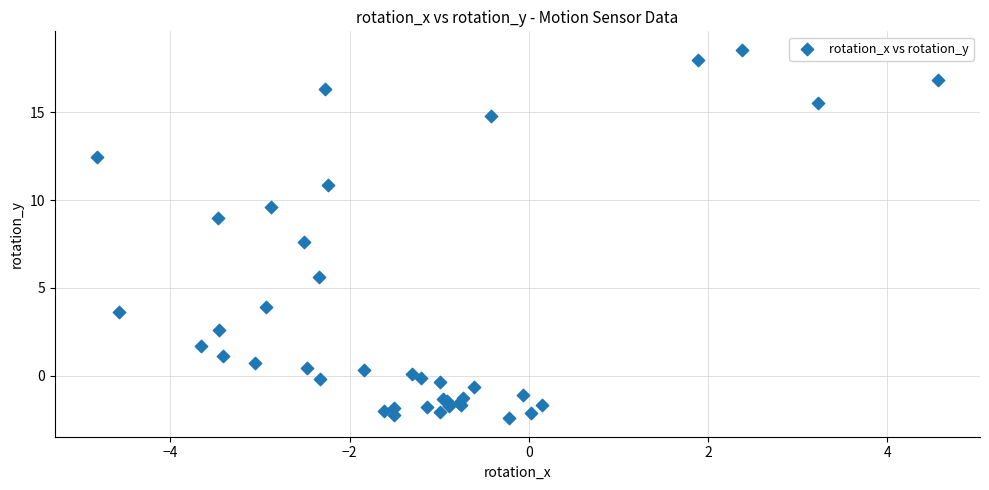

What Y value in the scatter plot is closest to 8?

7.6